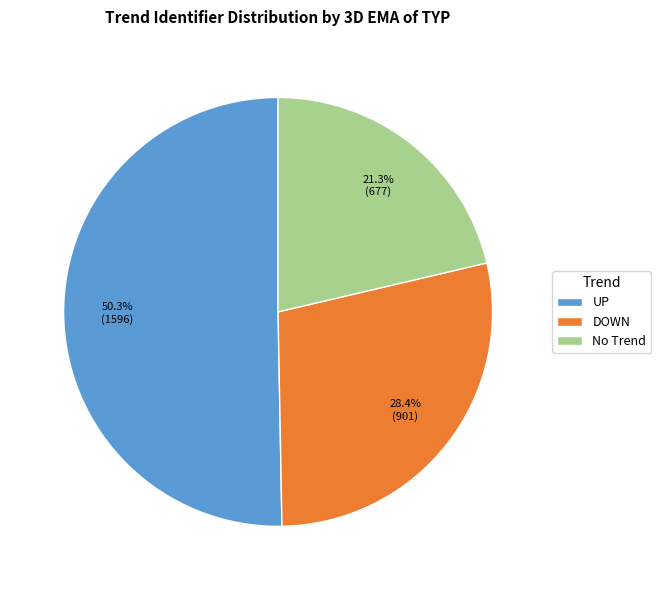

How many slices are in this pie chart?

3